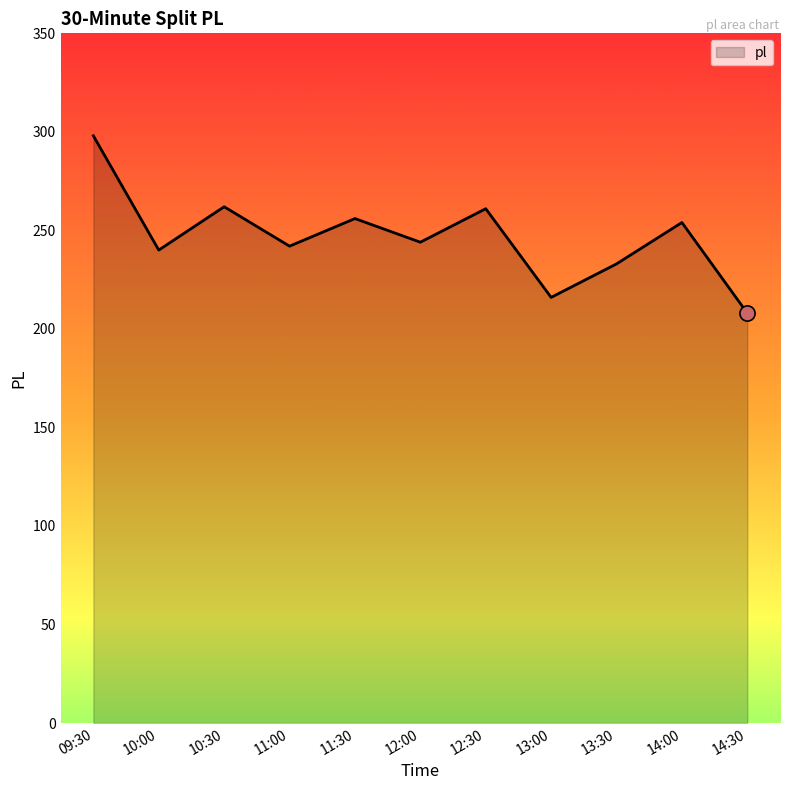

Approximately how many times larger is the value at 09:30 compared to 10:00?

1.2